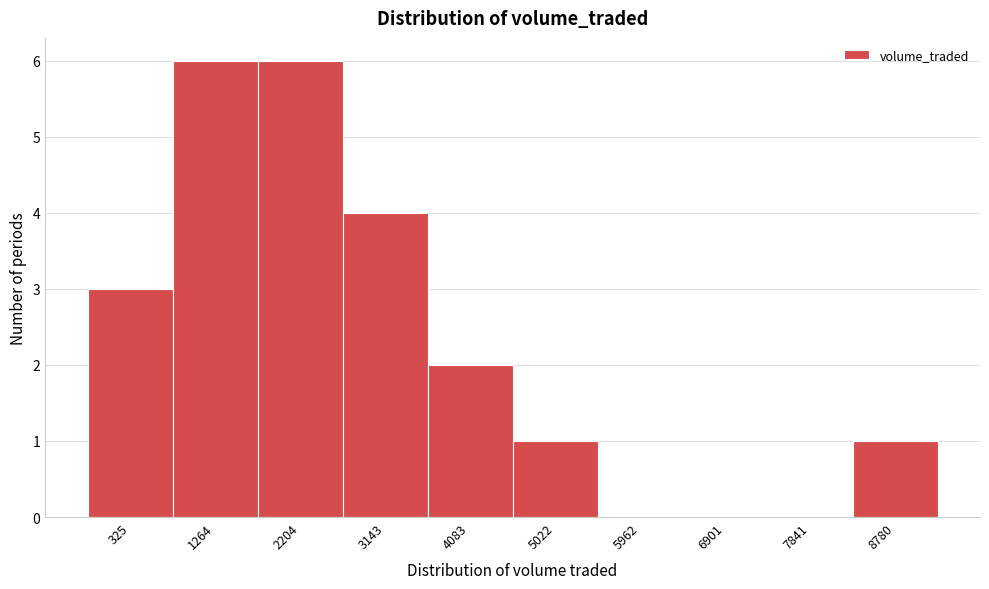

Reading left to right, list all the values displayed in this chart.

325=3	1264=6	2204=6	3143=4	4083=2	5022=1	5962=0	6901=0	7841=0	8780=1